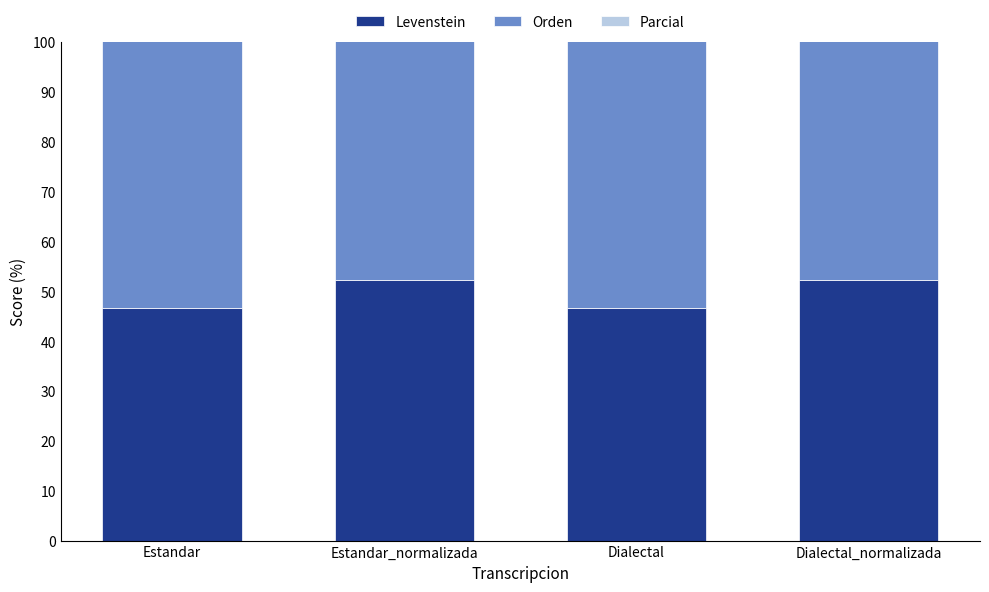

Is the value of Levenstein at Dialectal greater than the value of Orden at Dialectal?

No